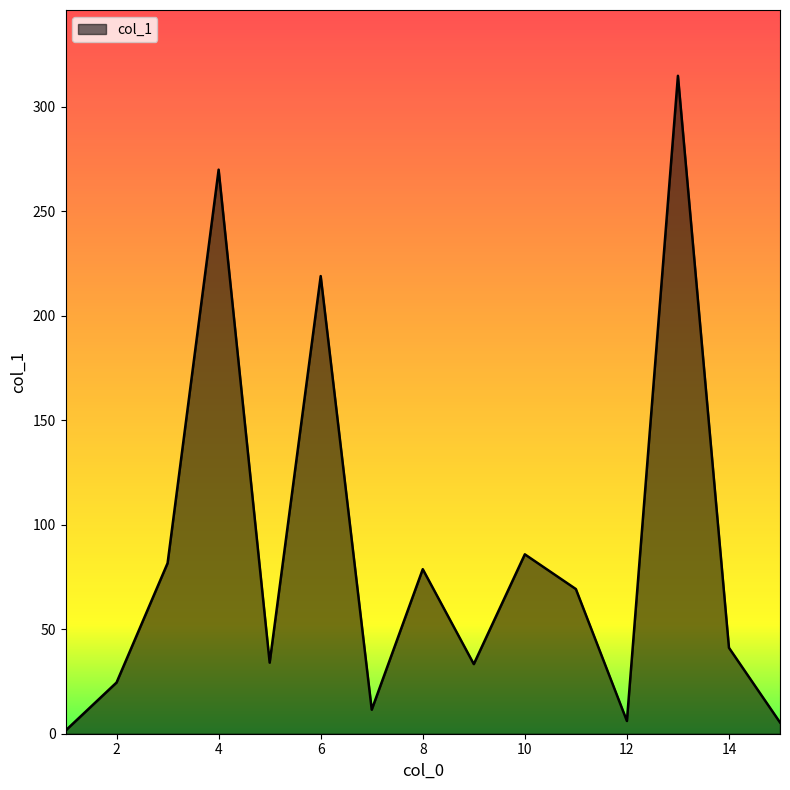

What is the difference between the maximum and minimum values?

313.2